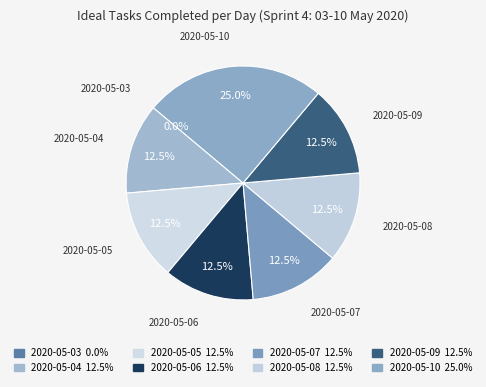

How many segments does this pie chart have?

8